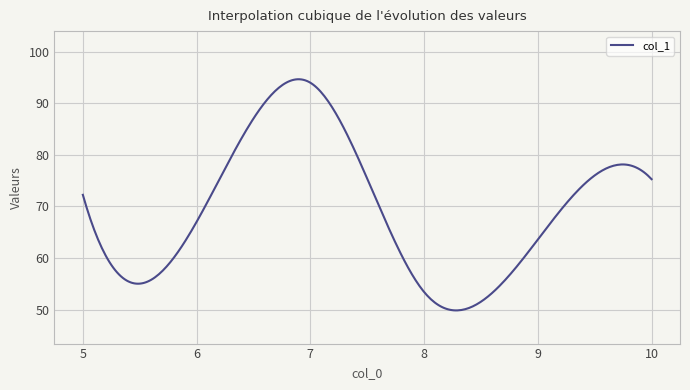

How many lines are shown in the chart?

1